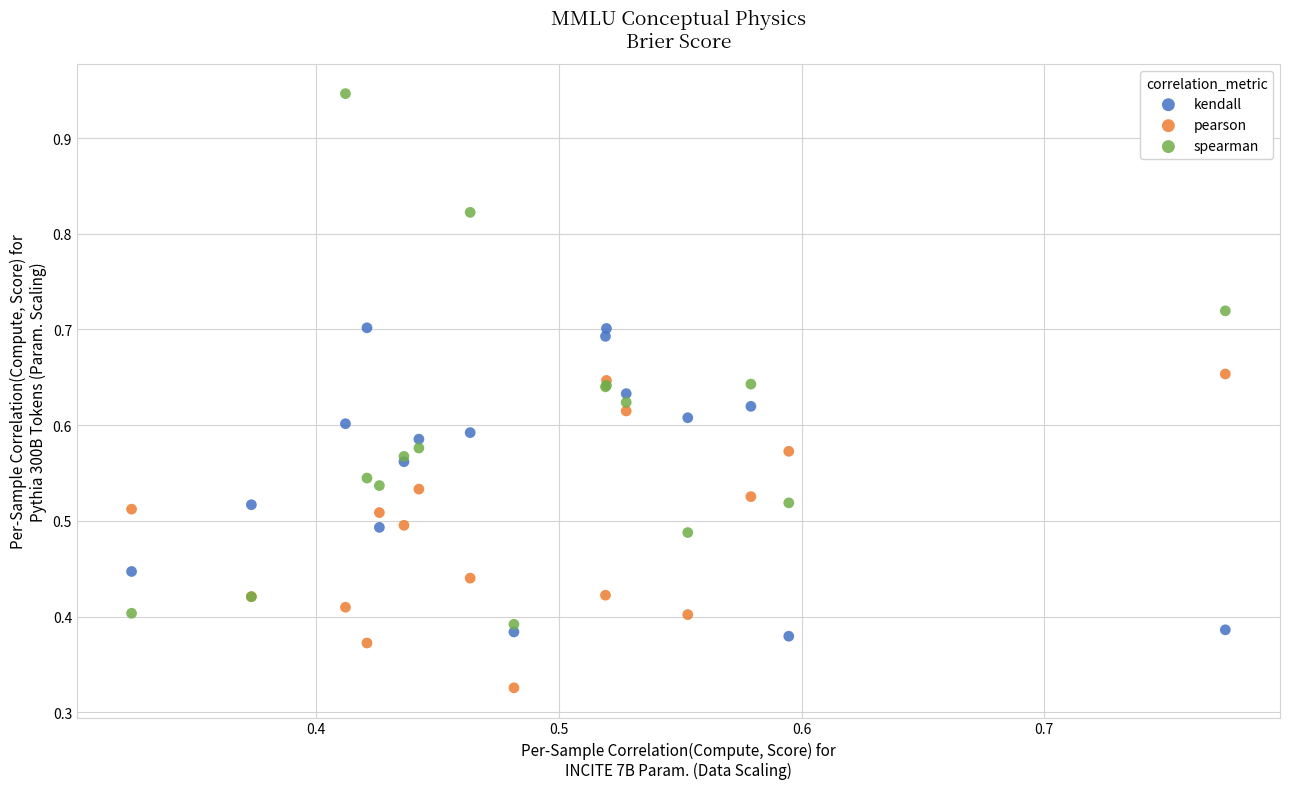

Which series reaches the maximum Y coordinate?

spearman